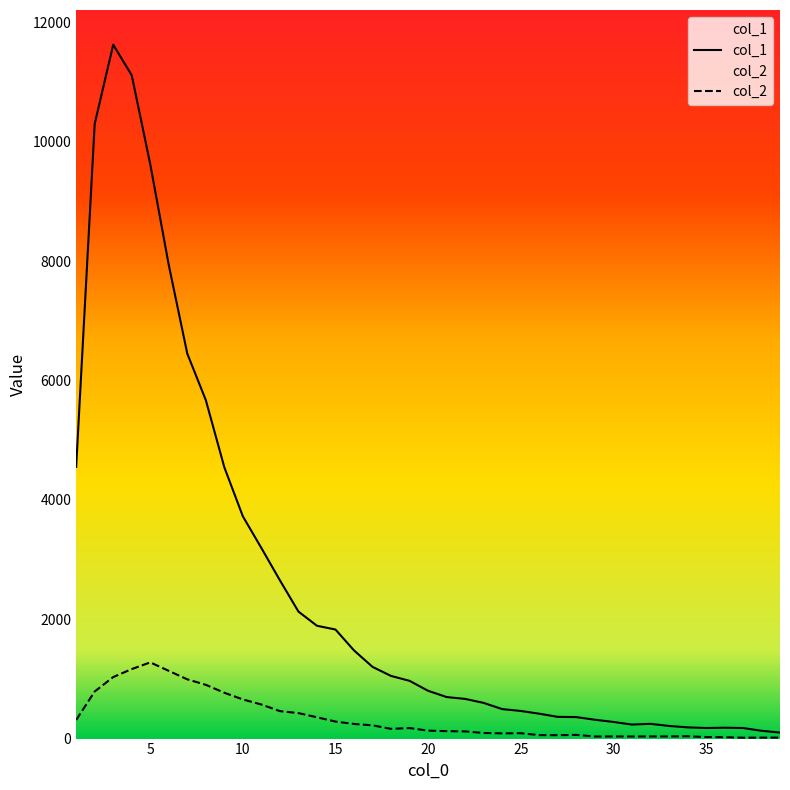

Which series changed the most between 11 and 18?

col_1